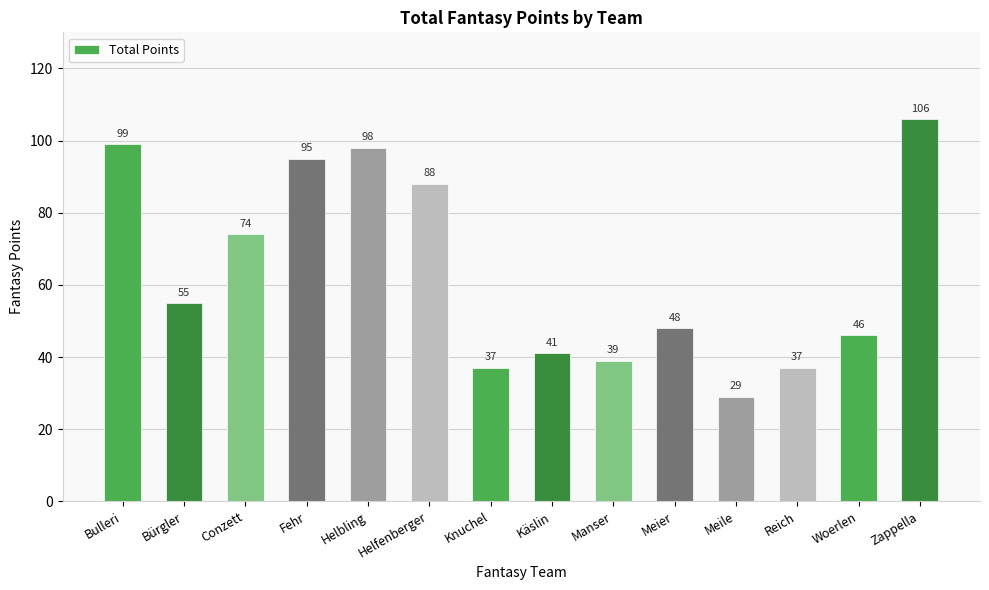

Read the value at Manser.

39